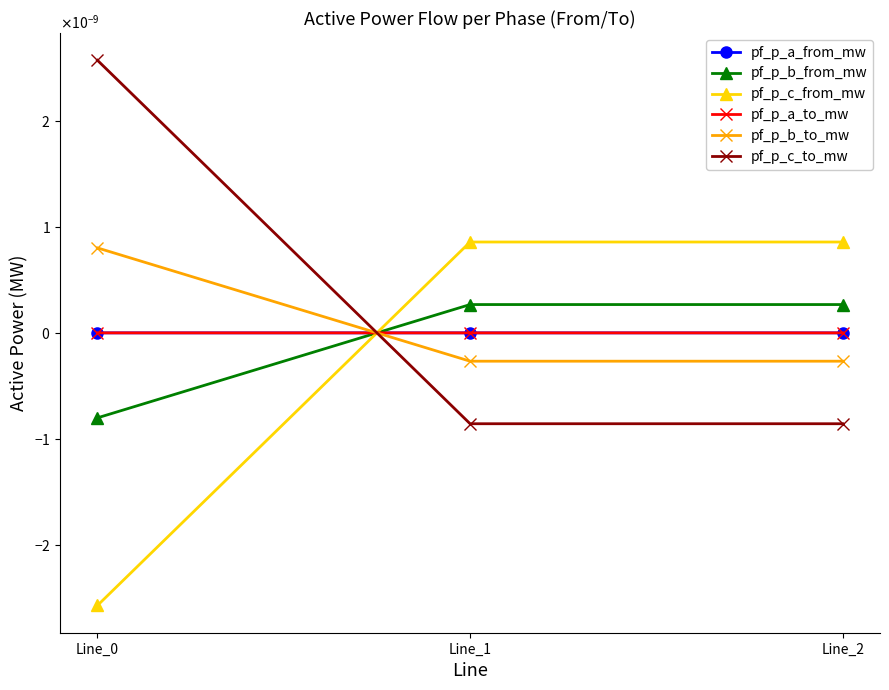

At which label does pf_p_a_to_mw reach its minimum?

Line_1